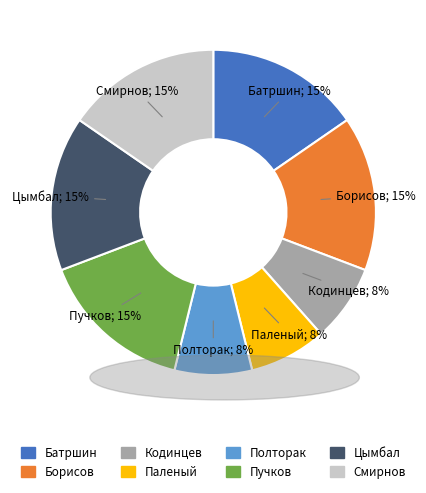

How many slices are in this pie chart?

8